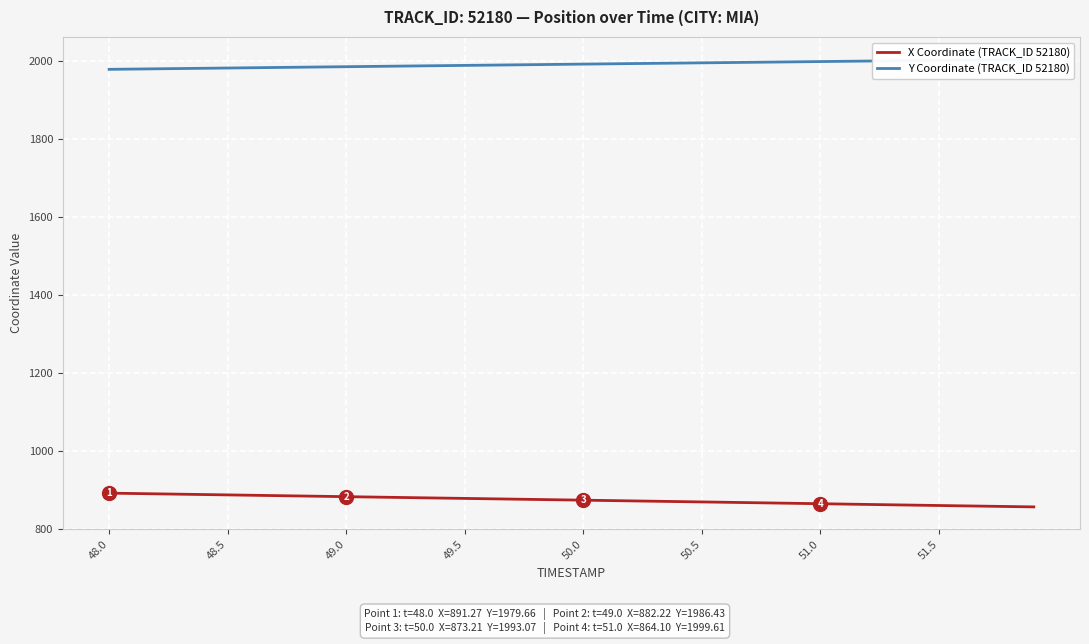

Reading left to right, transcribe all the data shown in this chart.

X Coordinate (TRACK_ID 52180): 891.3	890.4	889.5	888.6	887.6	886.7	885.8	884.9	884.0	883.1	882.2	881.3	880.4	879.5	878.6	877.7	876.8	875.9	875.0	874.1	873.2	872.3	871.4	870.5	869.6	868.7	867.8	866.9	866.0	865.0	864.1	863.2	862.2	861.3	860.4	859.5	858.6	857.7	856.8	855.9
Y Coordinate (TRACK_ID 52180): 1979.7	1980.3	1981.0	1981.7	1982.4	1983.0	1983.7	1984.4	1985.1	1985.8	1986.4	1987.1	1987.8	1988.5	1989.1	1989.8	1990.4	1991.1	1991.8	1992.4	1993.1	1993.7	1994.4	1995.0	1995.7	1996.3	1997.0	1997.6	1998.3	1999.0	1999.6	2000.3	2000.9	2001.6	2002.2	2002.8	2003.5	2004.1	2004.7	2005.4